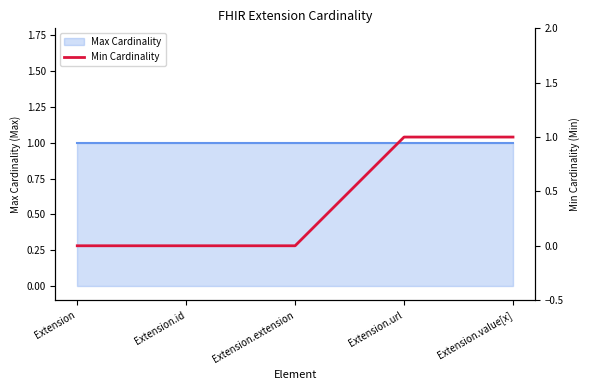

Is it true that the value at Extension.id is 0?

False